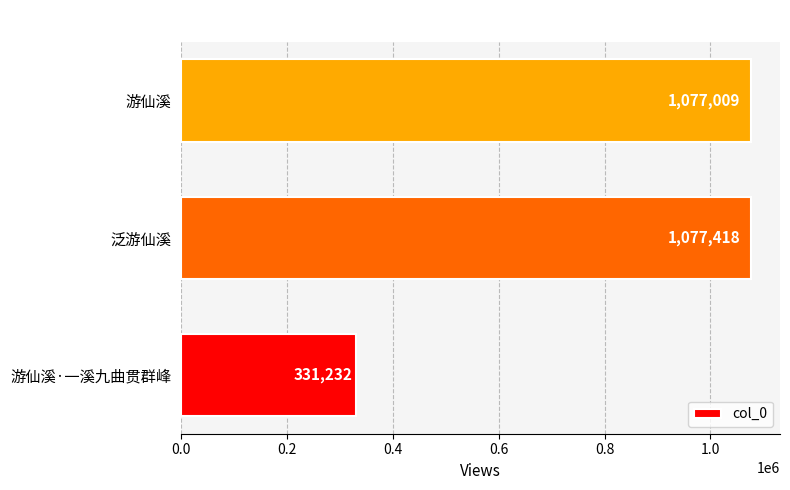

Reading bottom to top, what are all the values shown in this chart?

游仙溪·一溪九曲贯群峰=331232	泛游仙溪=1077418	游仙溪=1077009